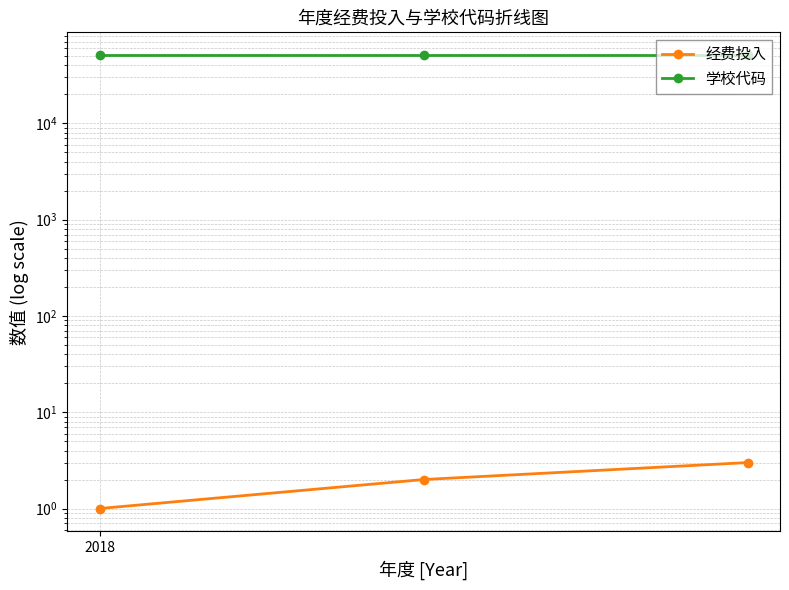

Reading left to right, what are all the values shown in this chart?

经费投入: 2018=1	1=2	2=3
学校代码: 2018=51252	1=51252	2=51252